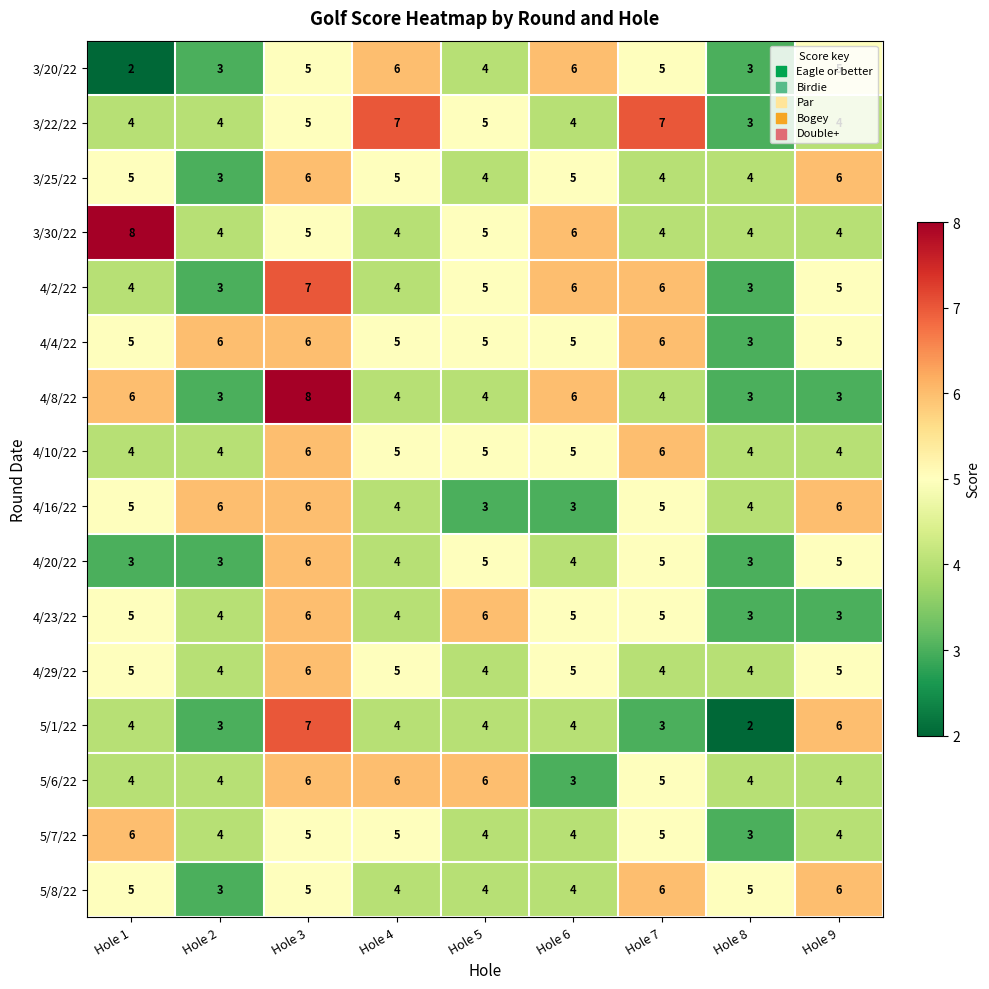

Count the number of categories in the chart.

9